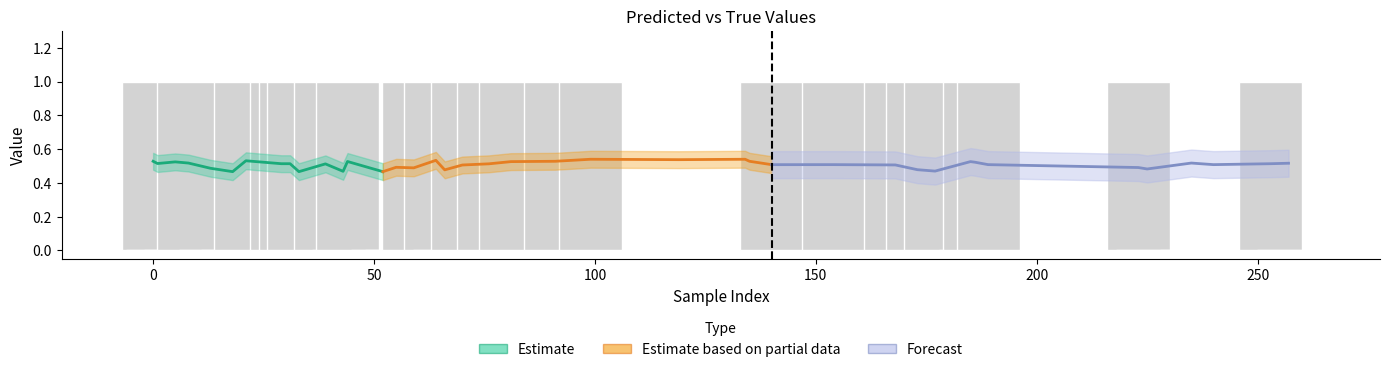

What is the value of the y_pred bar at the 5th from the left?

0.5